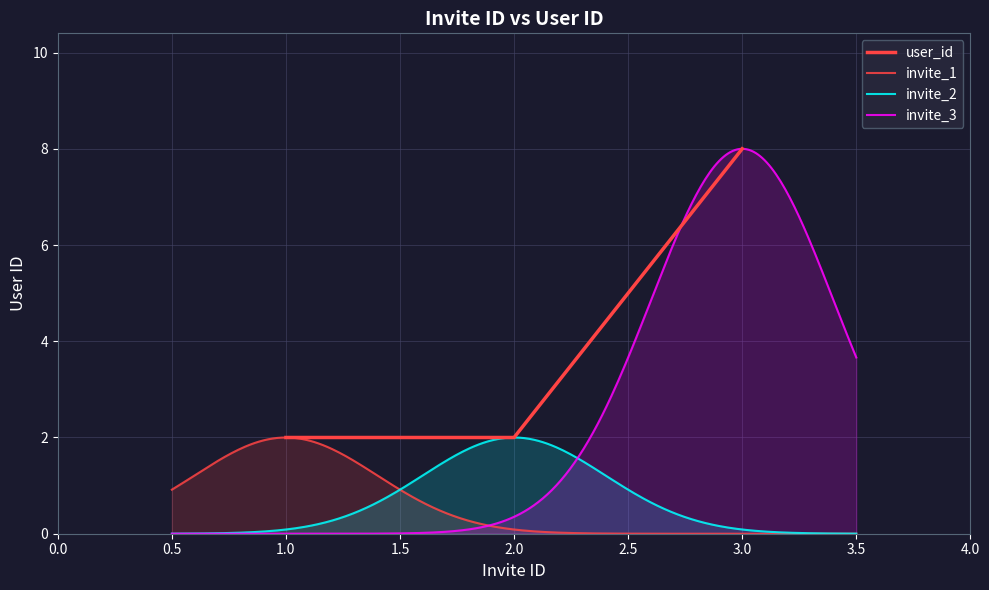

Reading left to right, extract all data points from this chart.

2	2	8